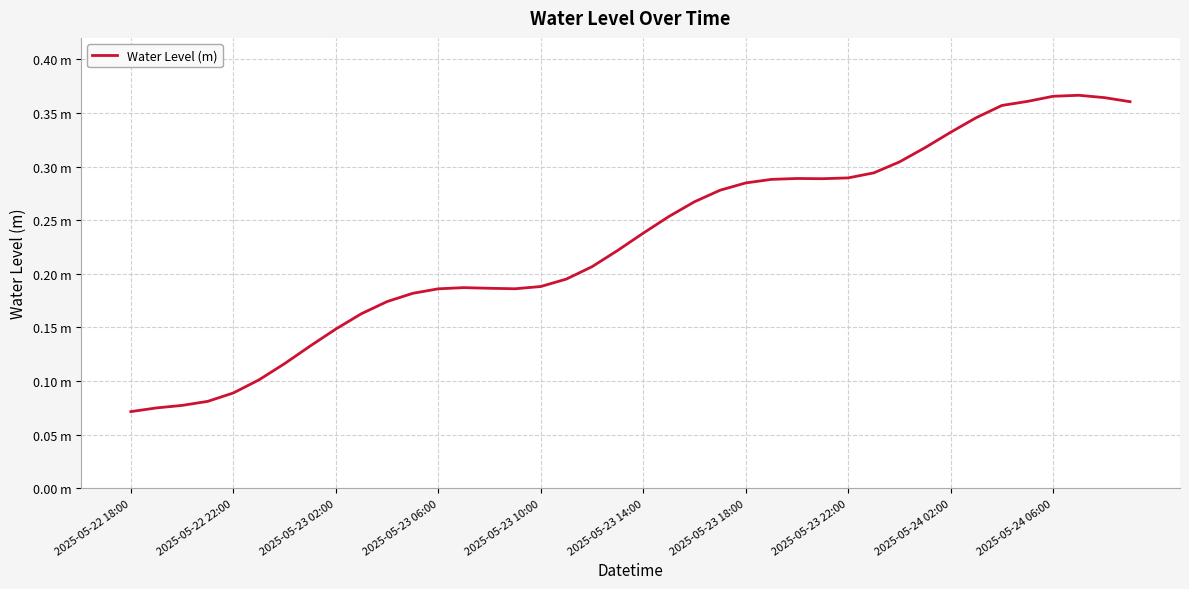

Is this an area chart (filled region under the line)?

No